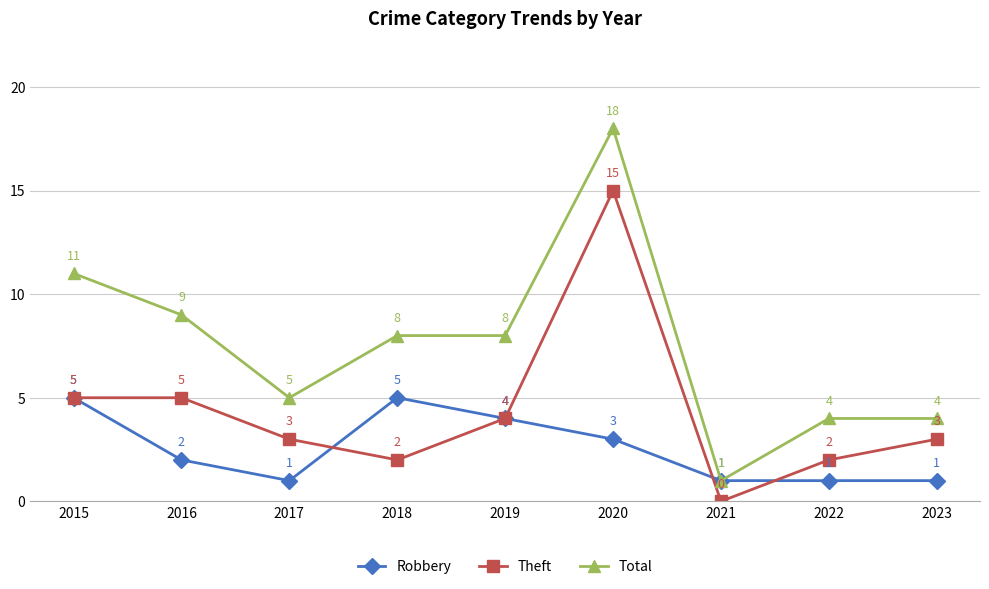

In Theft, how many points are lower than both neighbors (excluding endpoints)?

2